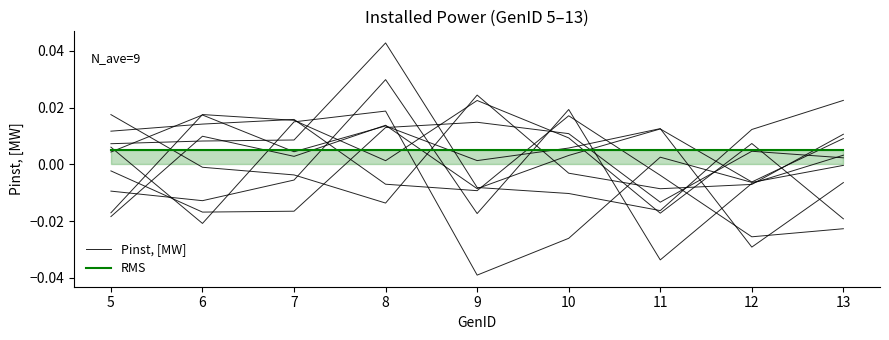

Is this an area chart (filled region under the line)?

No